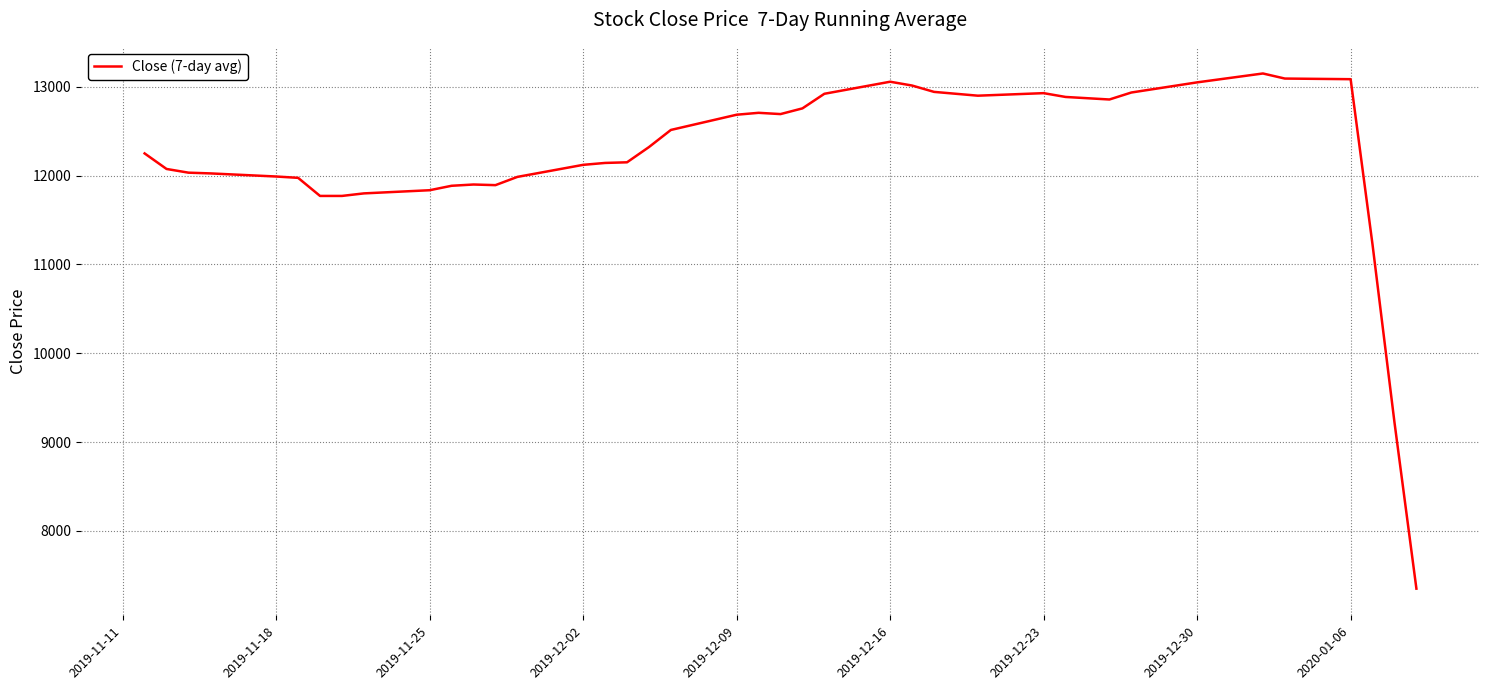

What is the minimum value shown in the chart?

7350.0